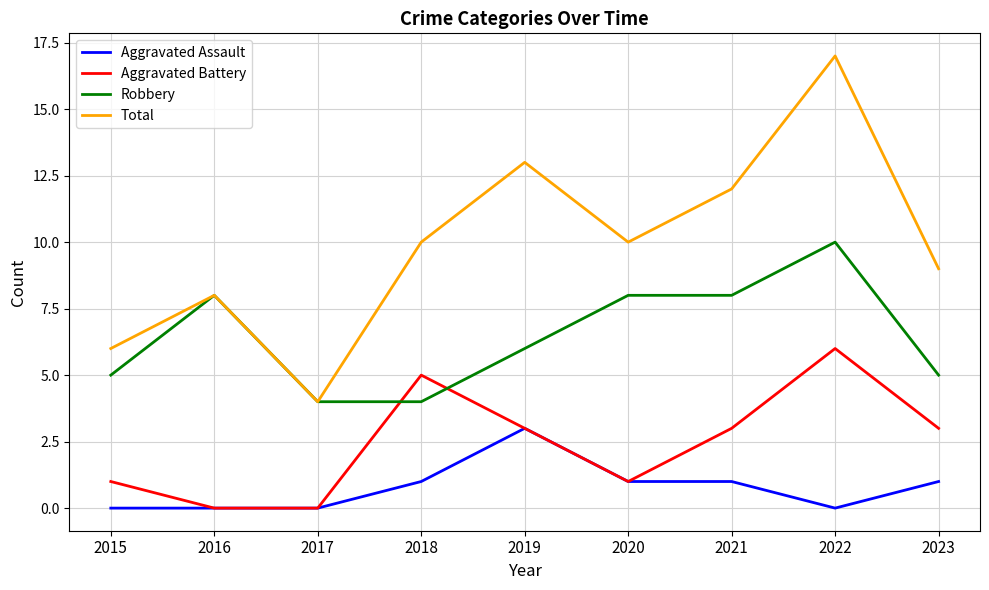

The value of Total at 2020 is 10. True or false?

True